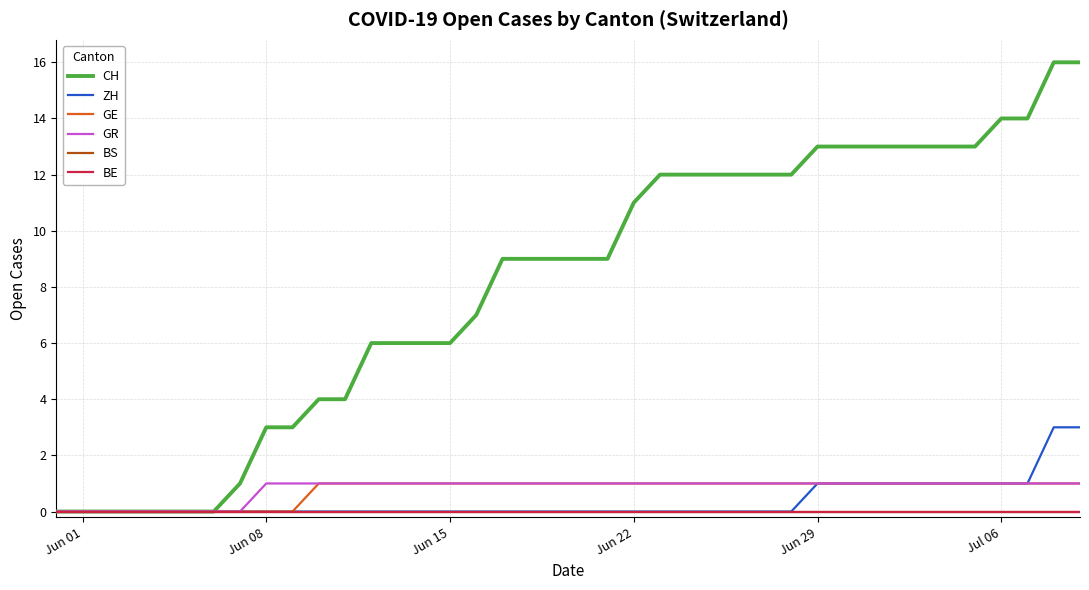

What is the difference between the maximum and minimum values in the CH series?

16